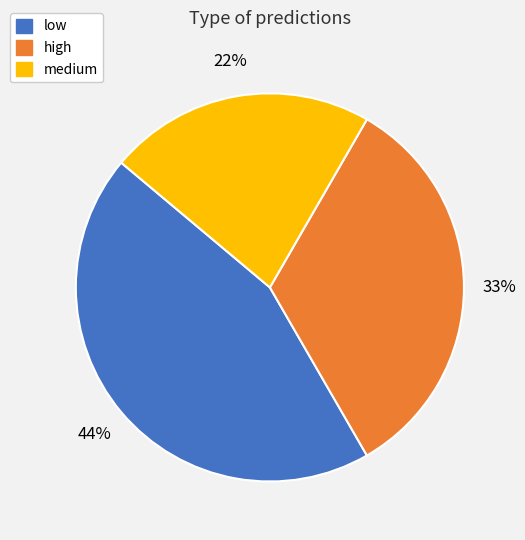

Rank the categories by value from highest to lowest.

low, high, medium